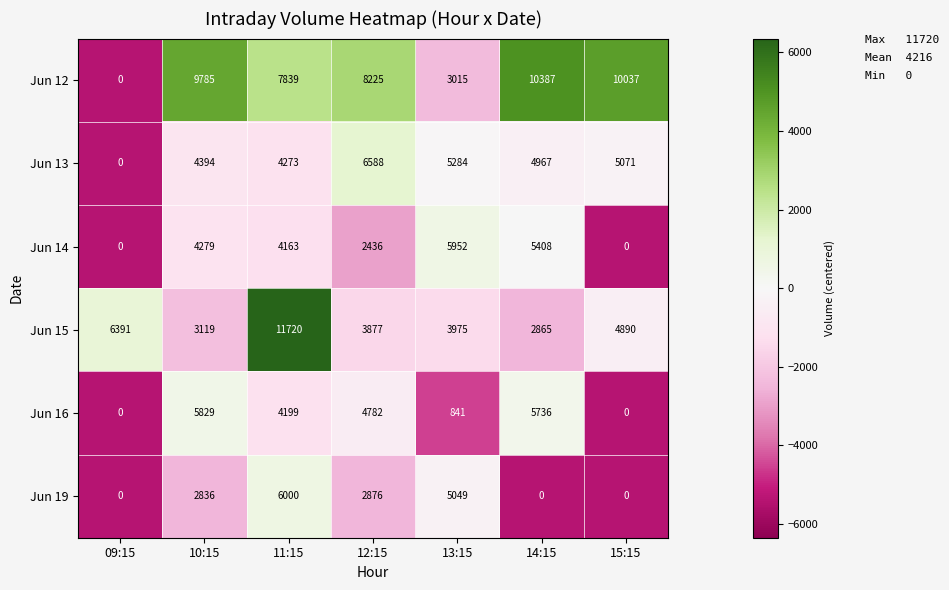

What is the difference between the highest and lowest values at 10:15?

6949